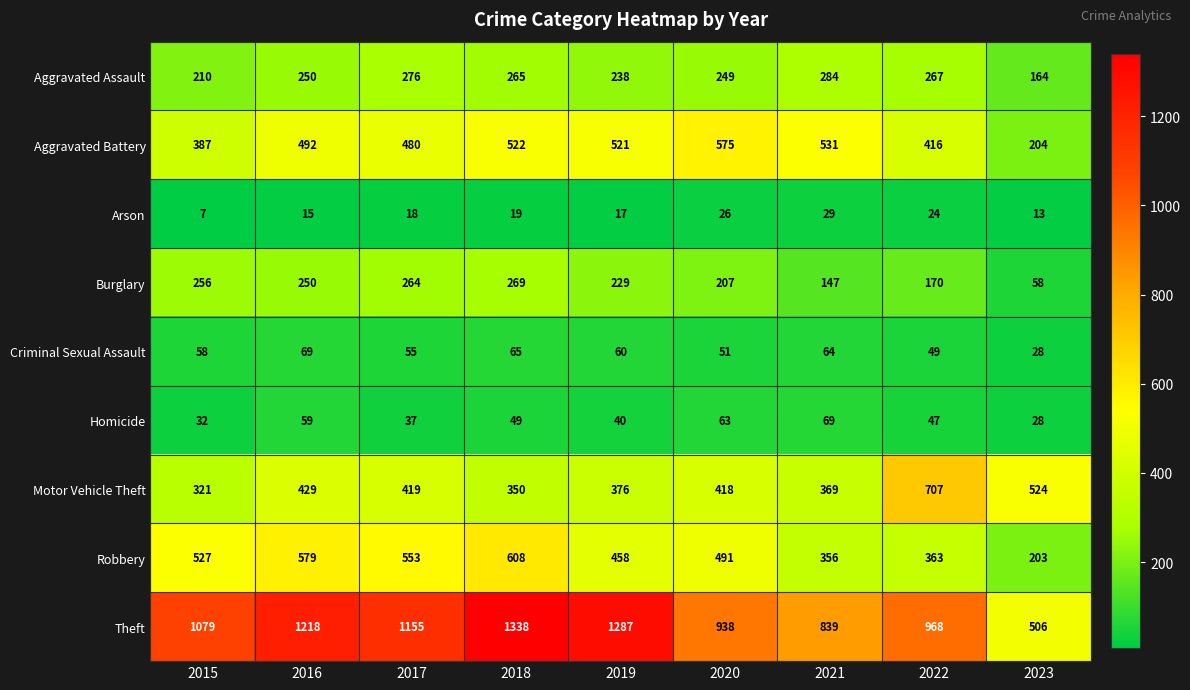

At how many categories does at least one series exceed 608?

8